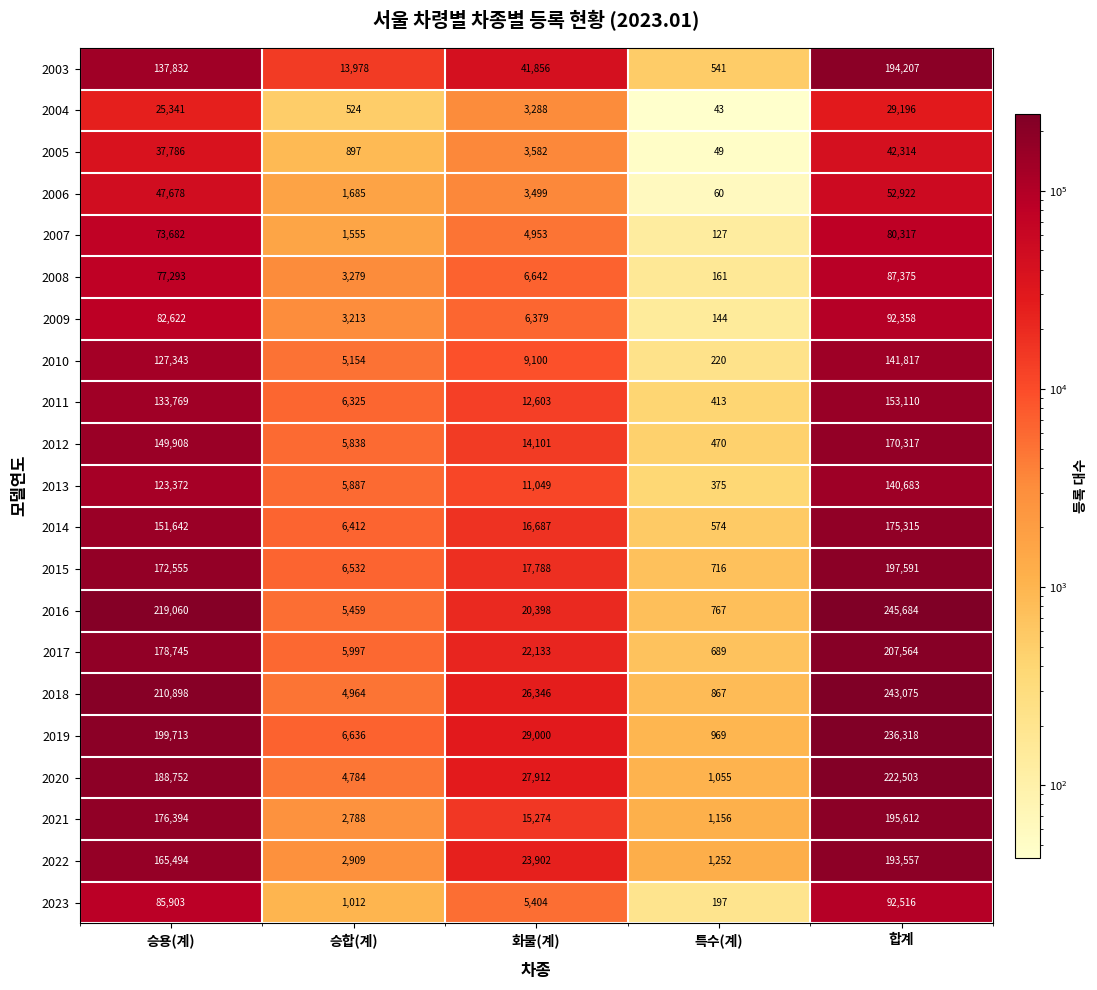

True or false: 2010 has a value of 5536 at 화물(계).

False